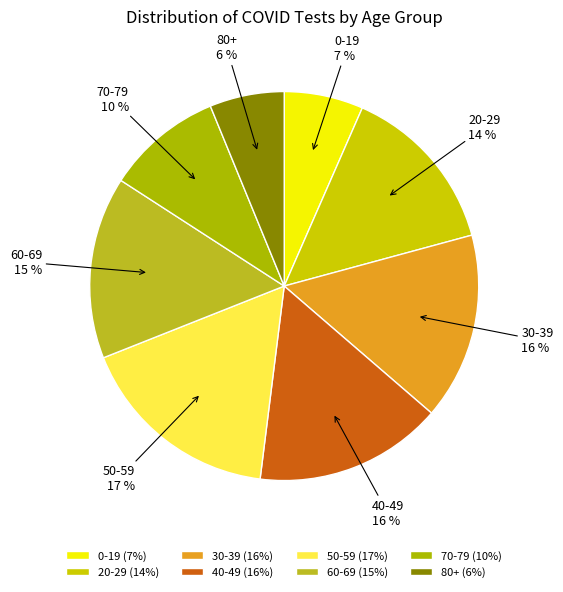

Is it true that 0-19 is 1% of the pie?

False